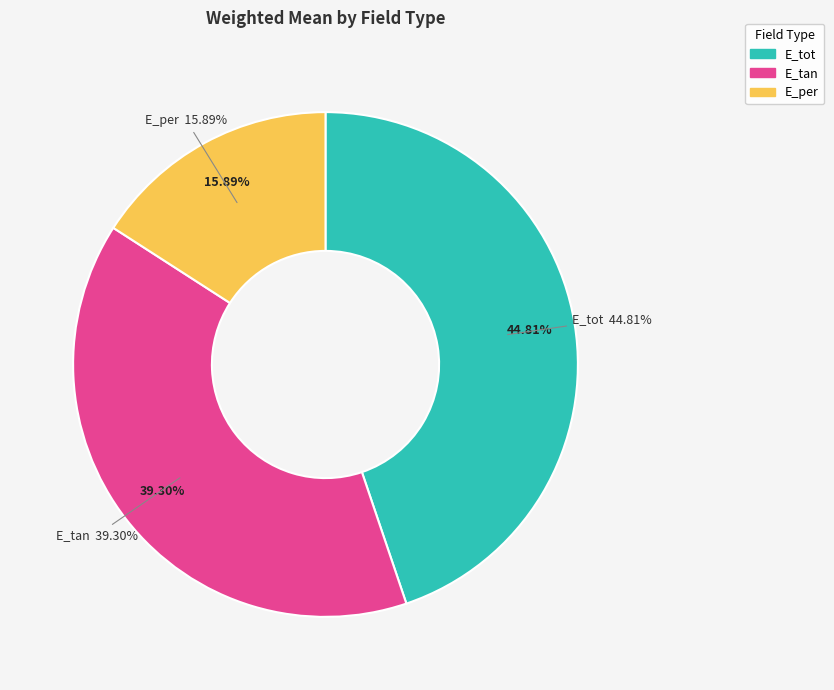

True or false: E_tot accounts for 45% of the total.

True